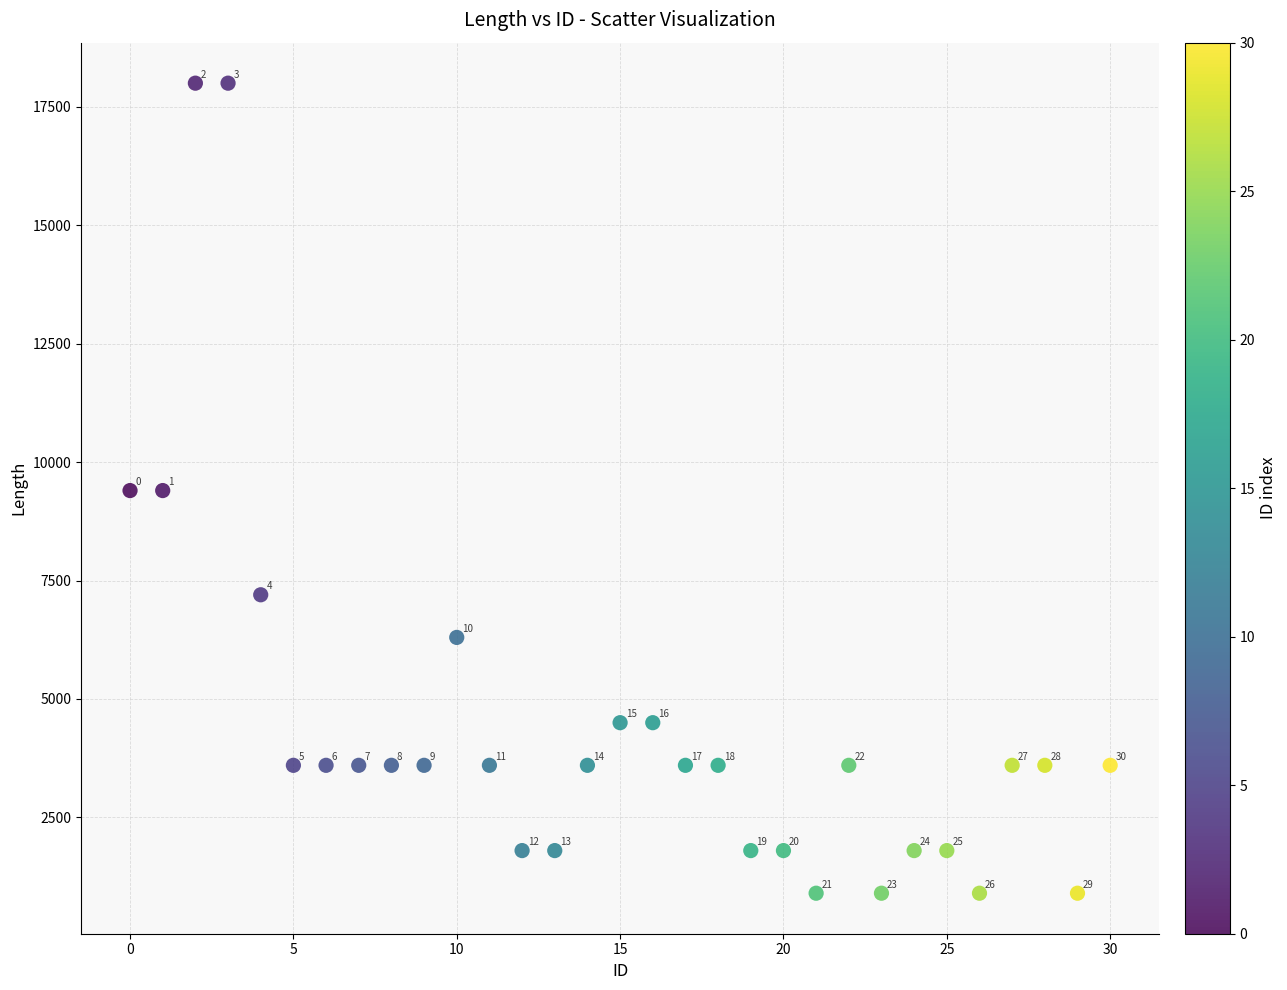

What Y value in the scatter plot is closest to 9450?

9400